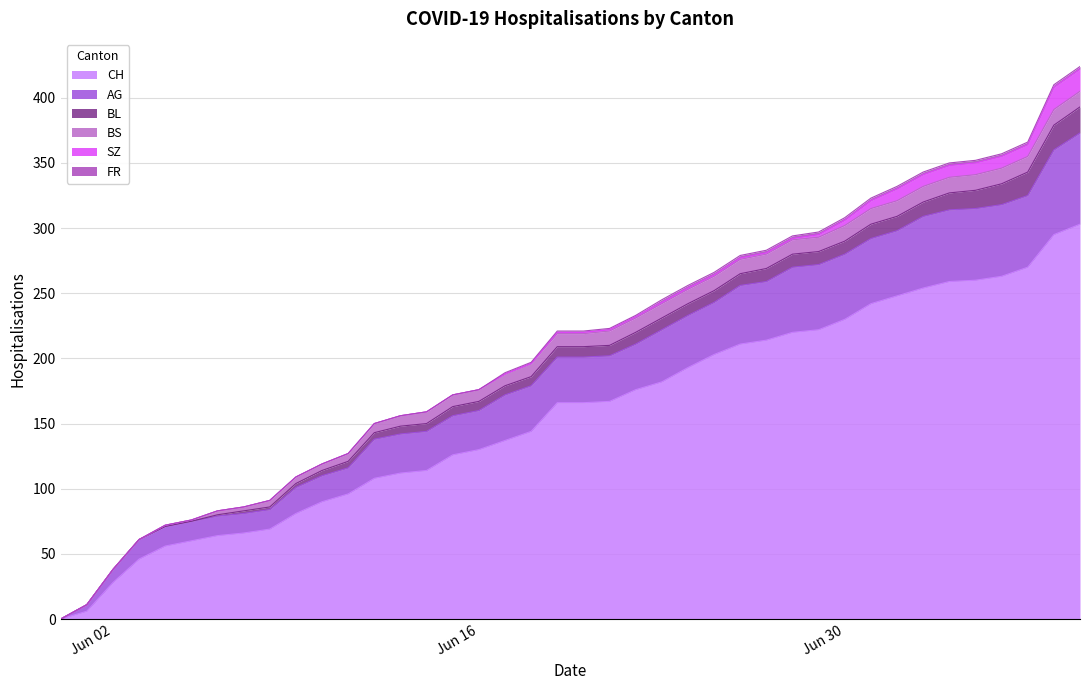

What is the maximum value for CH?

303